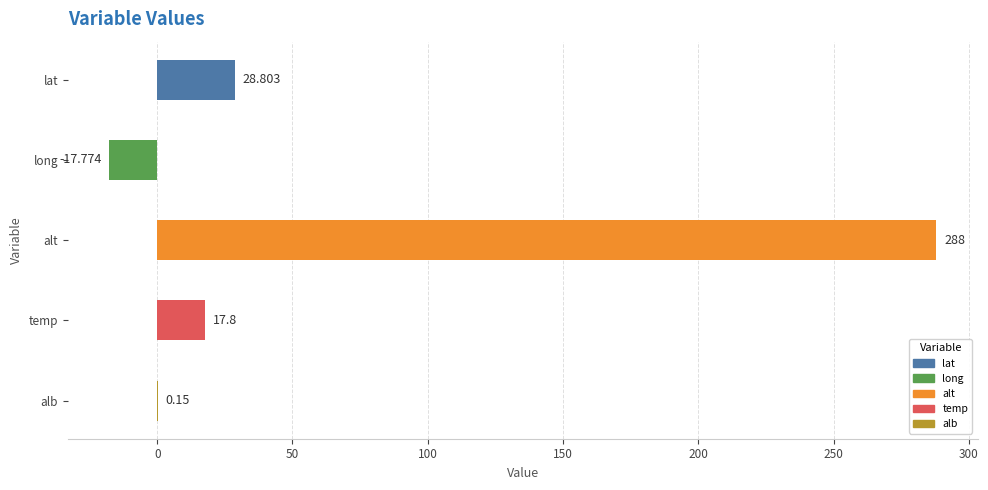

Between long and alb, which is larger?

alb